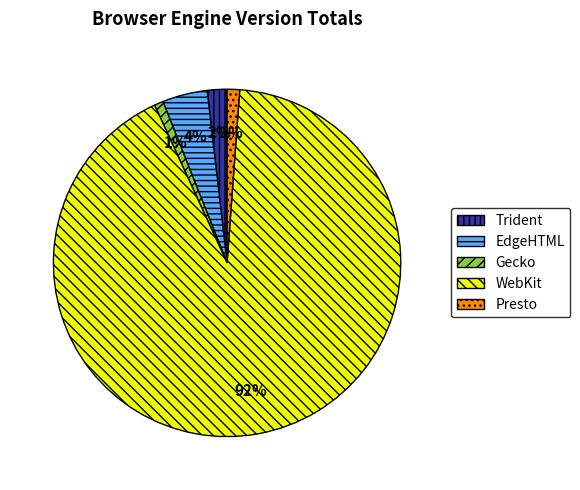

Is there any slice that represents more than half of the pie?

Yes